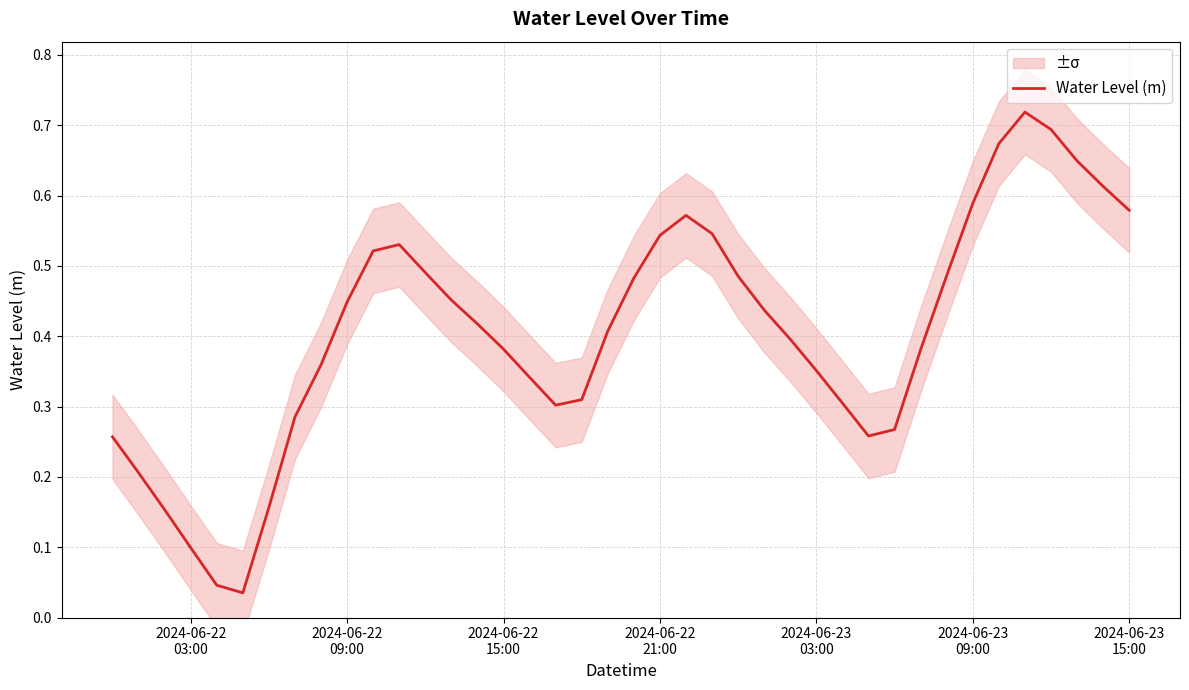

How many points are higher than both their immediate neighbors (excluding endpoints)?

3